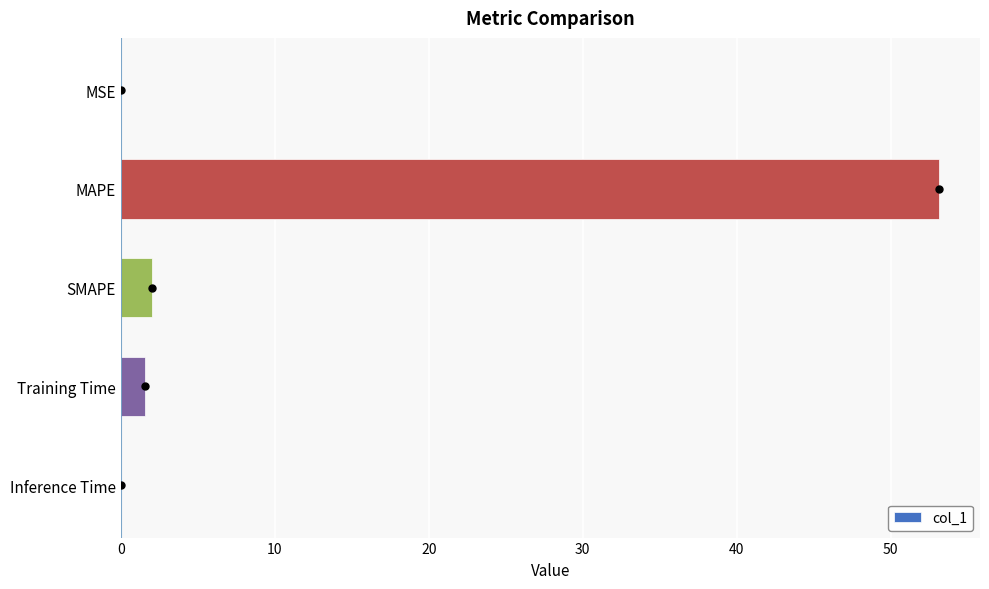

Which category has the highest value across all series?

MAPE